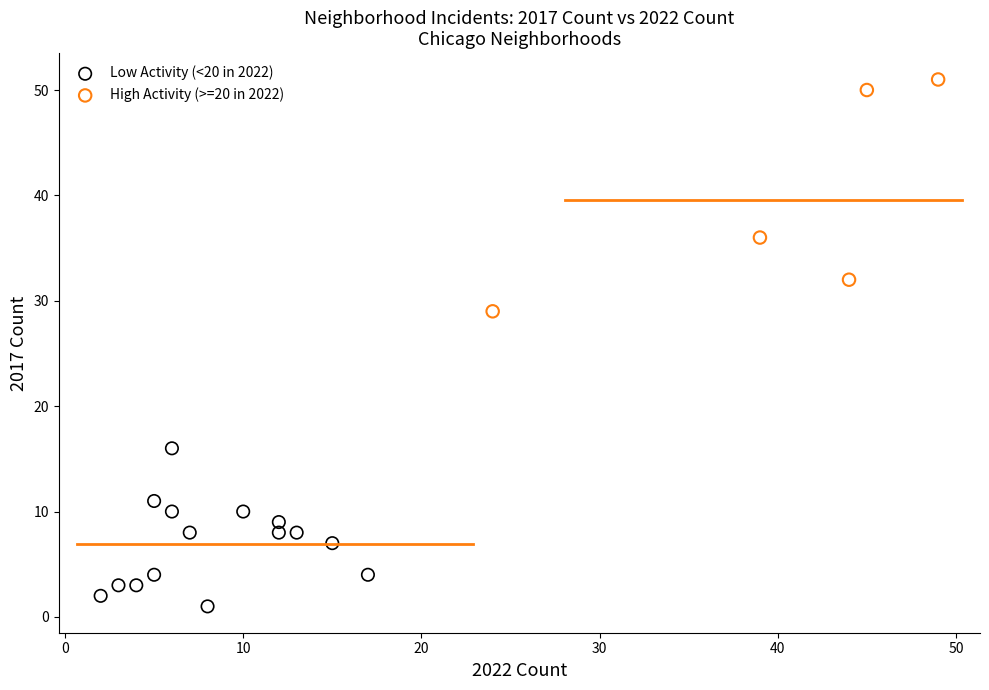

Which series reaches the maximum Y coordinate?

High Activity (>=20 in 2022)